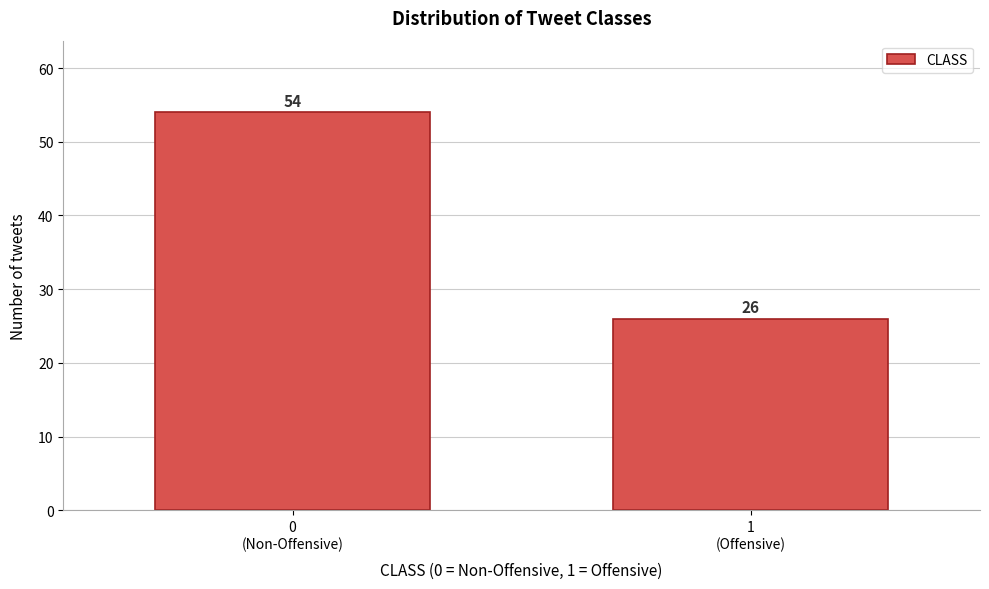

Reading right to left, transcribe all the data shown in this chart.

26	54